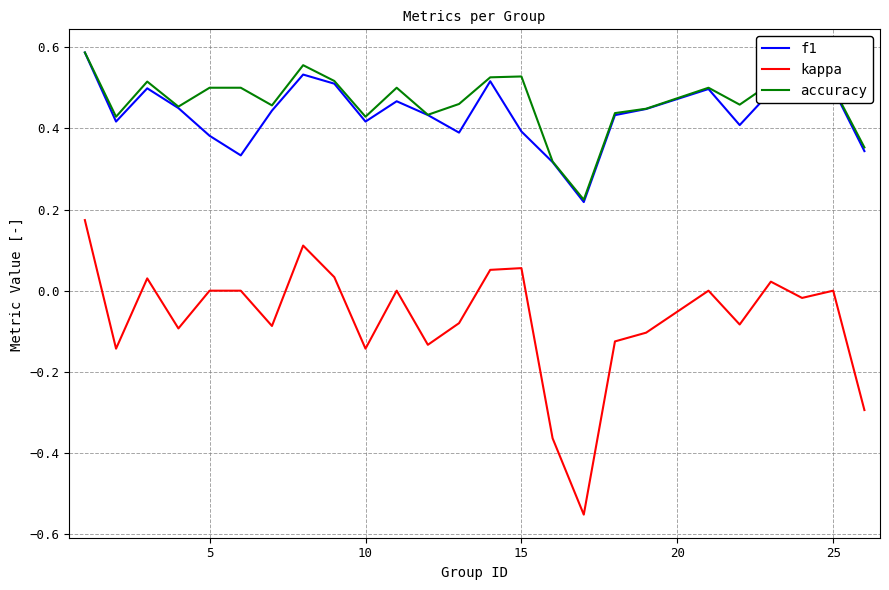

True or false: kappa and f1 intersect in this chart.

False